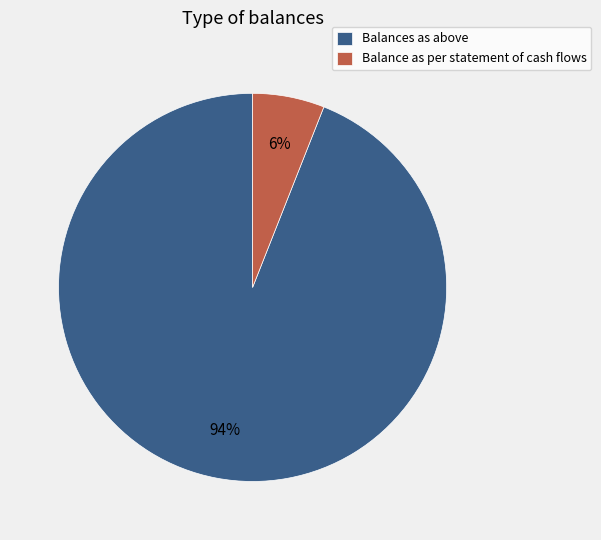

What is the majority slice?

Balances as above